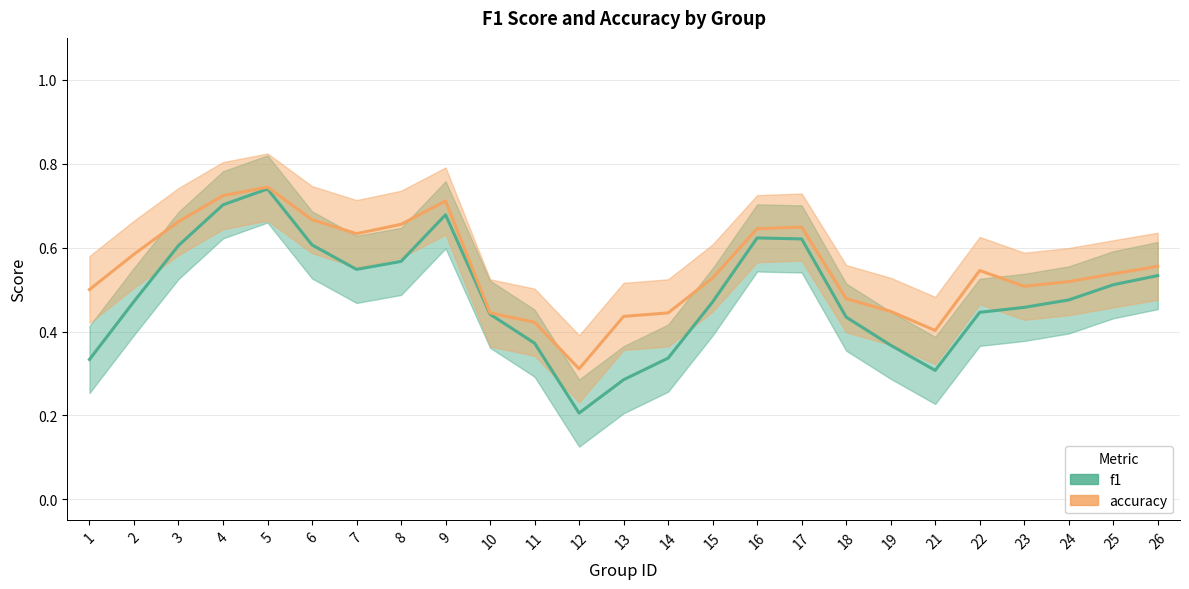

What is the maximum value for accuracy?

0.7